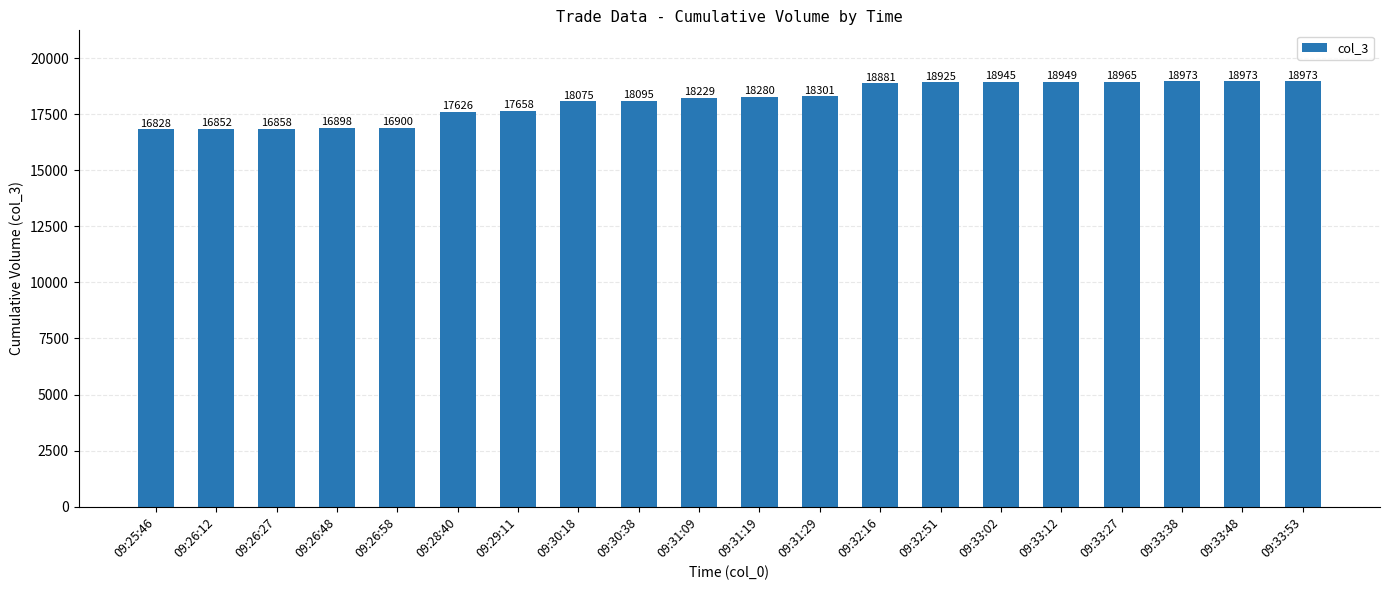

How many distinct data groups are displayed?

1